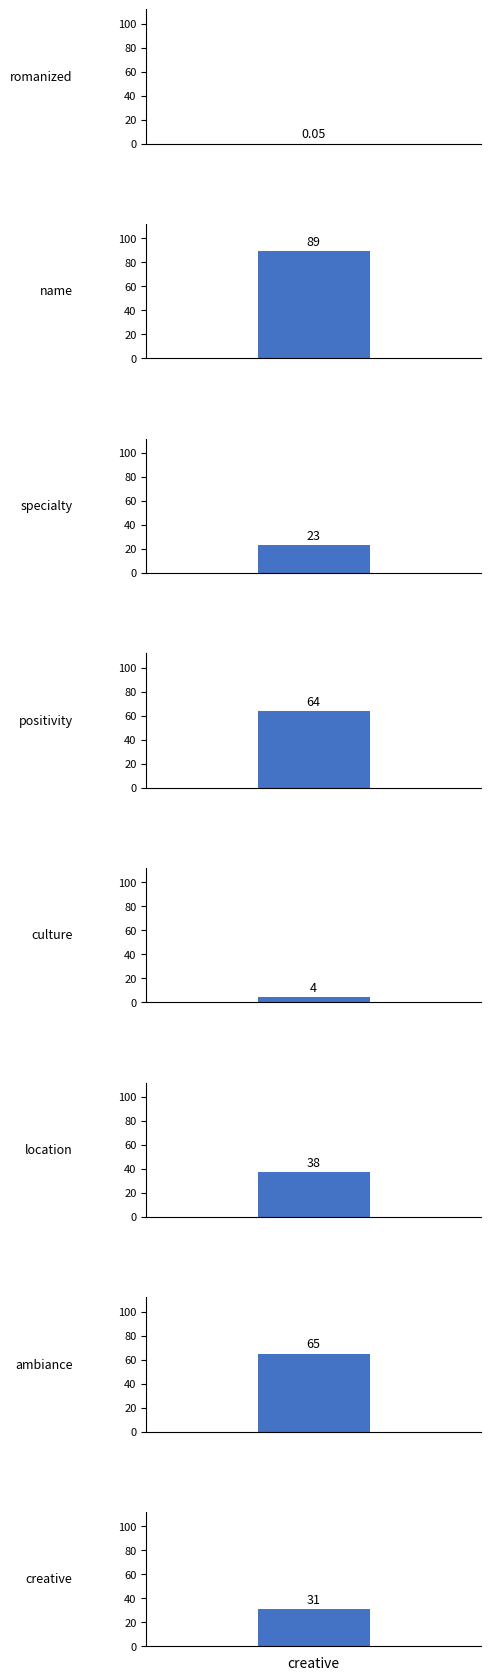

List the labels in order of value, smallest first.

romanized, culture, specialty, creative, location, positivity, ambiance, name